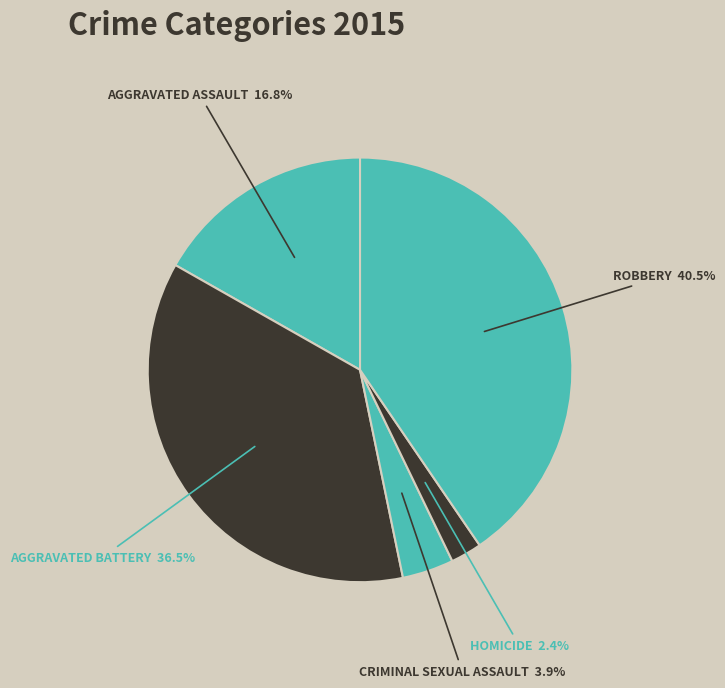

Which category has the biggest portion of the pie?

Robbery